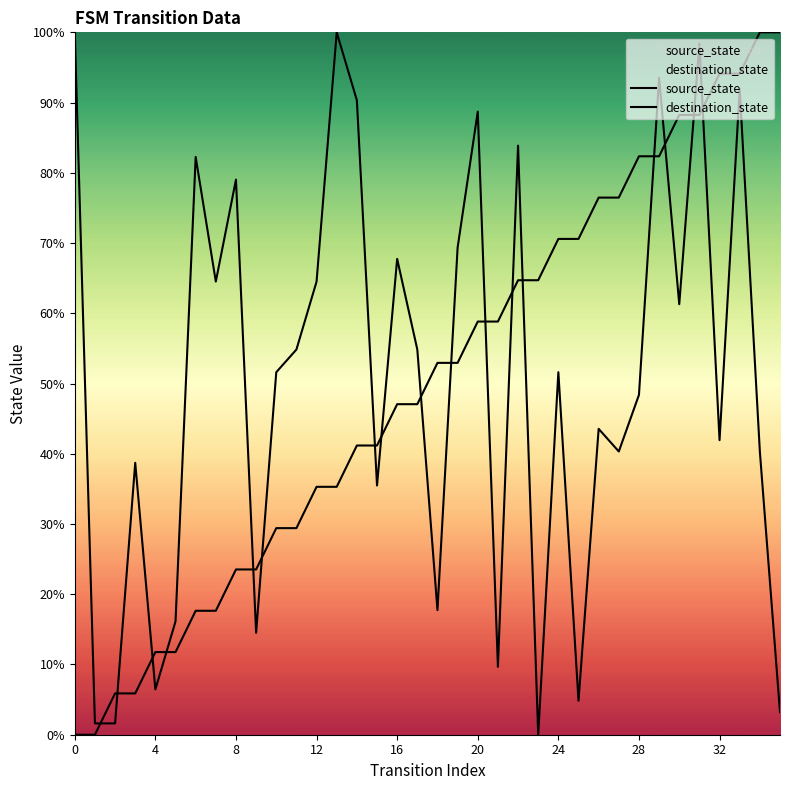

What is the difference between the maximum and minimum values in the source_state series?

100.0